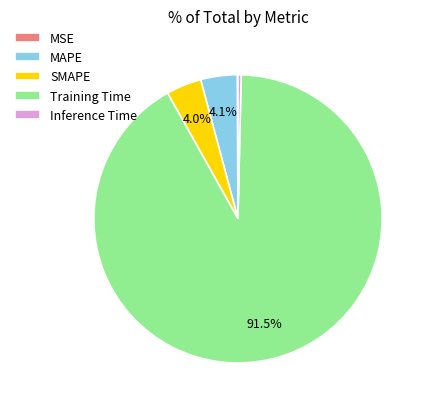

Which slice is the largest?

Training Time